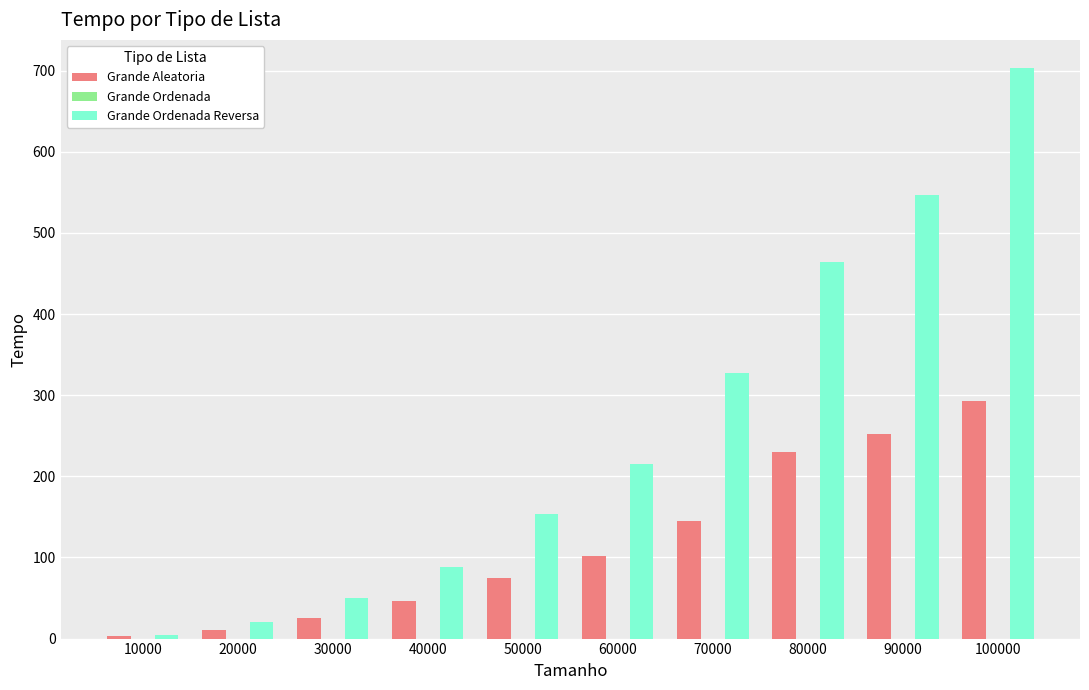

True or false: Grande Aleatoria has a value of 90.6 at 100000.

False